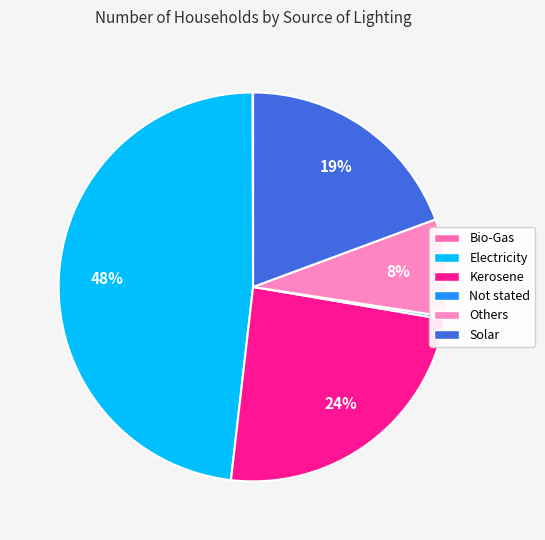

Which slice is the smallest?

Bio-Gas